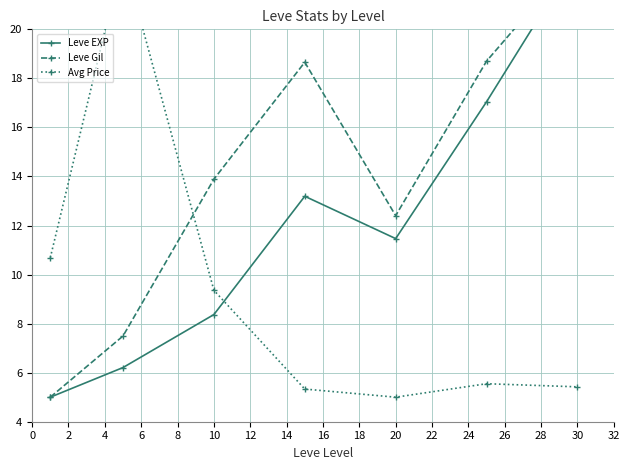

Reading right to left, list all the values displayed in this chart.

Leve EXP: 23.0	17.0	11.5	13.2	8.4	6.2	5.0
Leve Gil: 23.0	18.7	12.4	18.7	13.9	7.5	5.0
Avg Price: 5.4	5.5	5.0	5.3	9.4	23.0	10.7